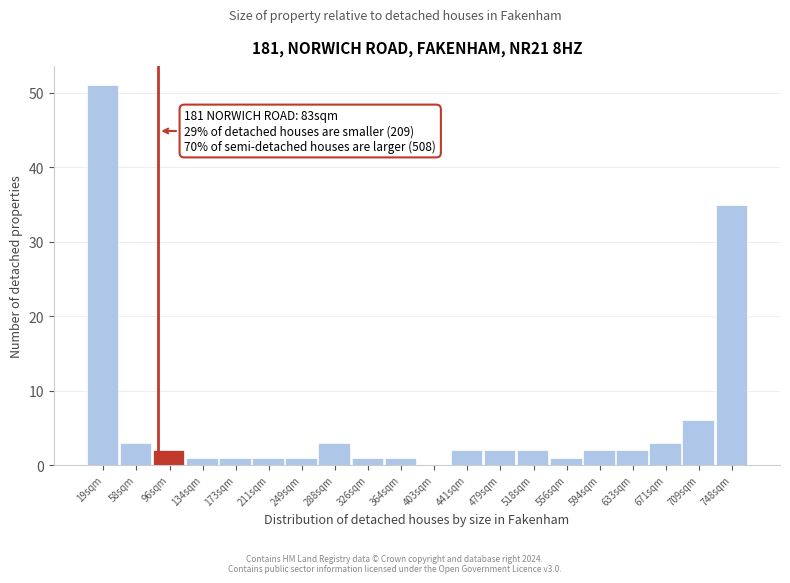

Over which range of the x-axis is the bar tallest?

0 to 40